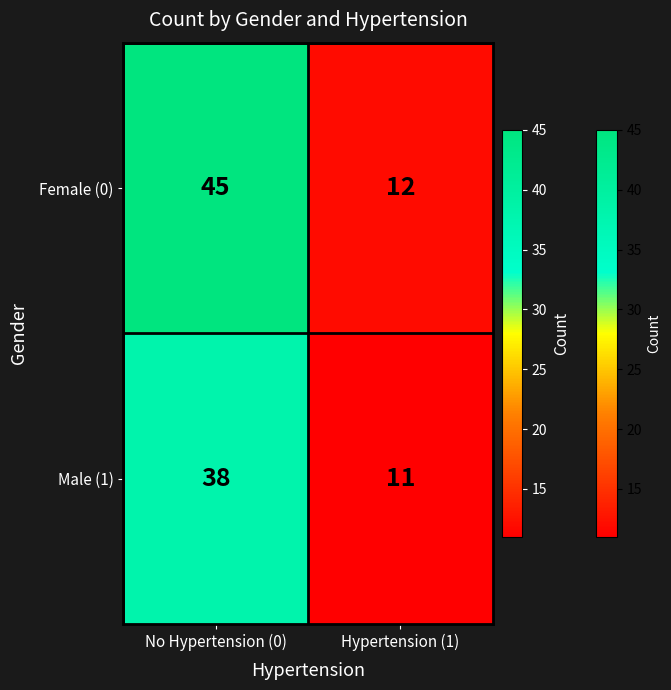

Reading left to right, what are all the values shown in this chart?

Female (0): 45	12
Male (1): 38	11